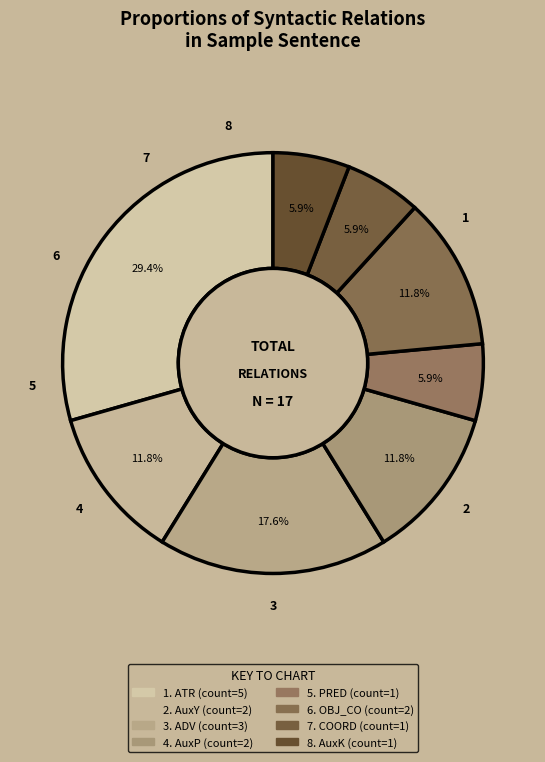

How many slices are in this pie chart?

8